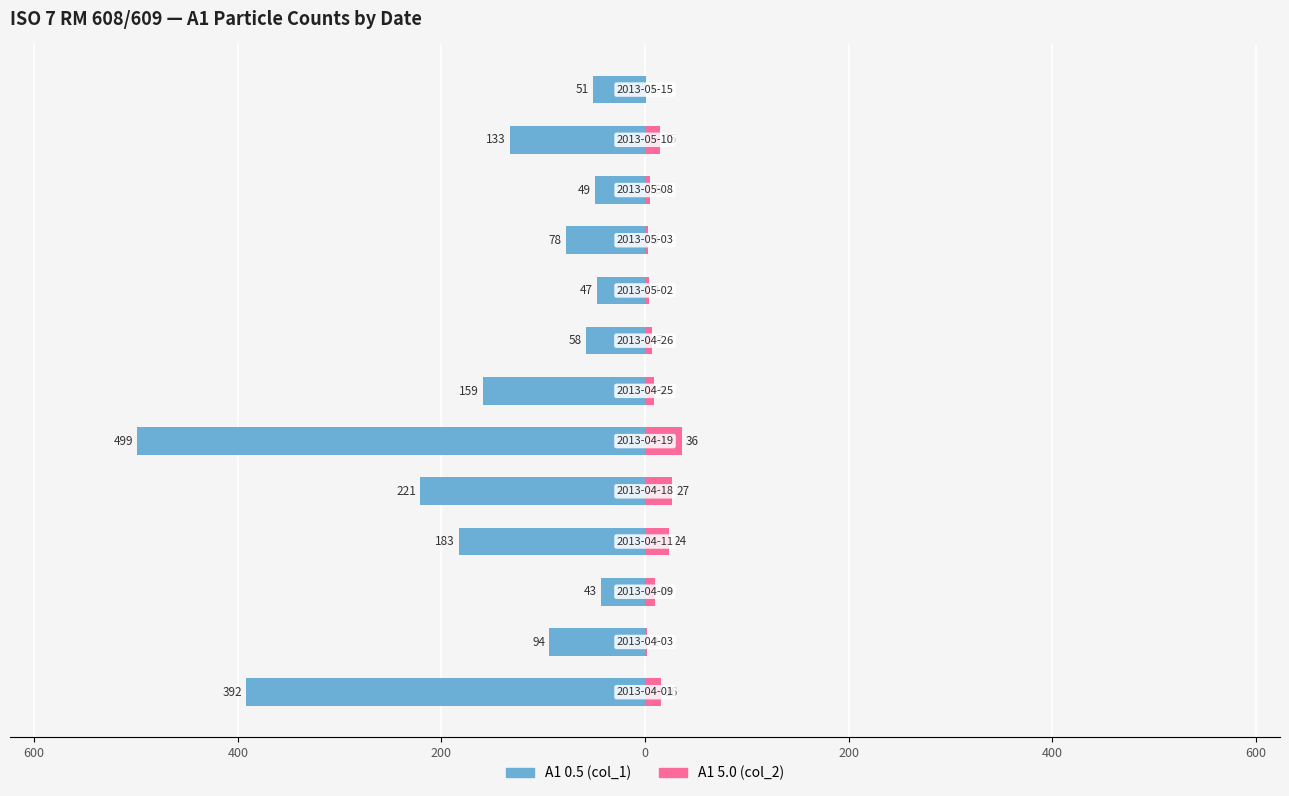

Reading left to right, extract all data points from this chart.

A1 0.5 (col_1): -392	-94	-43	-183	-221	-499	-159	-58	-47	-78	-49	-133	-51
A1 5.0 (col_2): 16	2	10	24	27	36	9	7	4	3	5	15	1